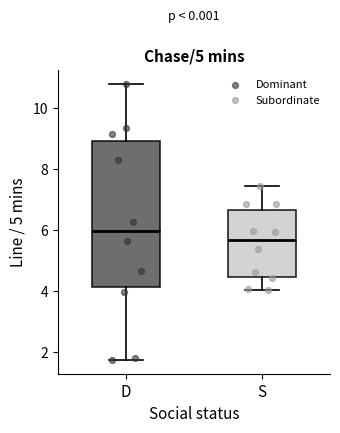

Comparing the boxes themselves (not the whiskers), which one is the tallest?

D